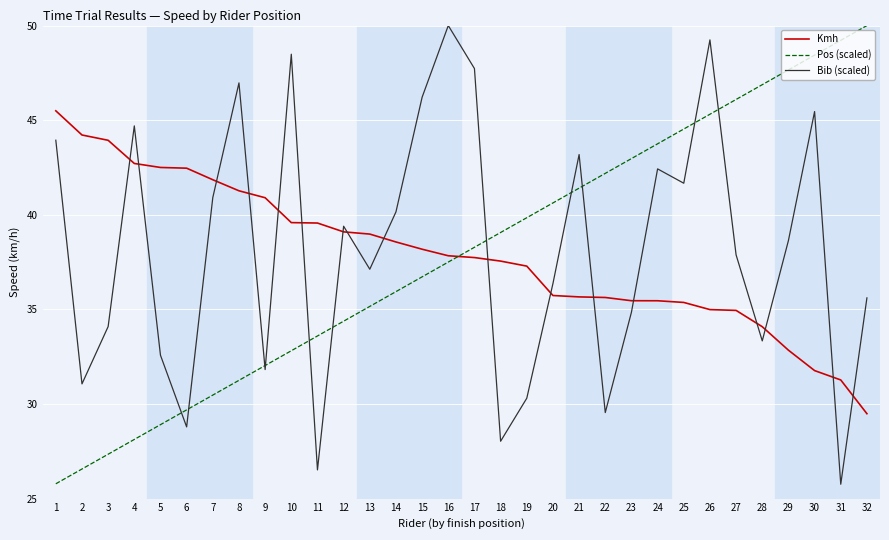

Where is Pos (scaled) nearest to the value 37?

15